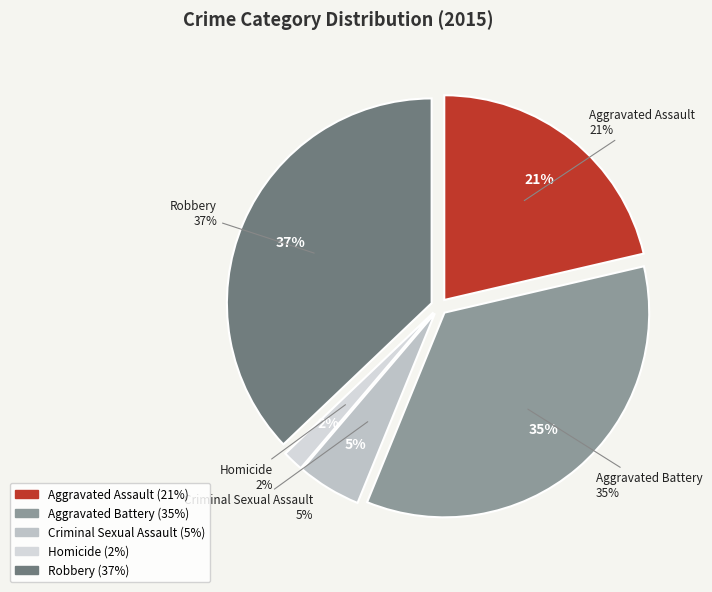

Is there any slice that represents more than half of the pie?

No